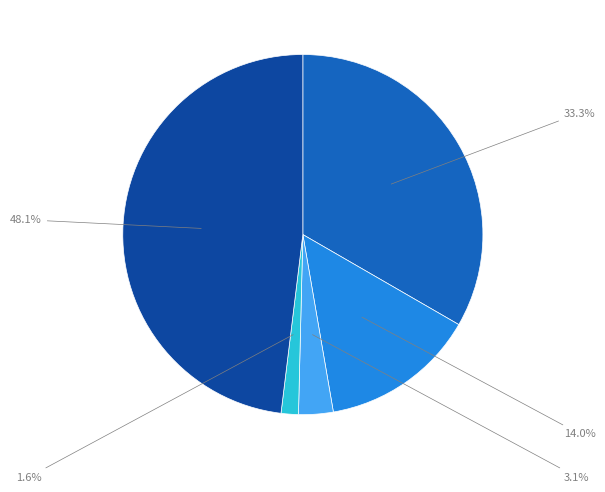

Is there any slice that represents more than half of the pie?

No